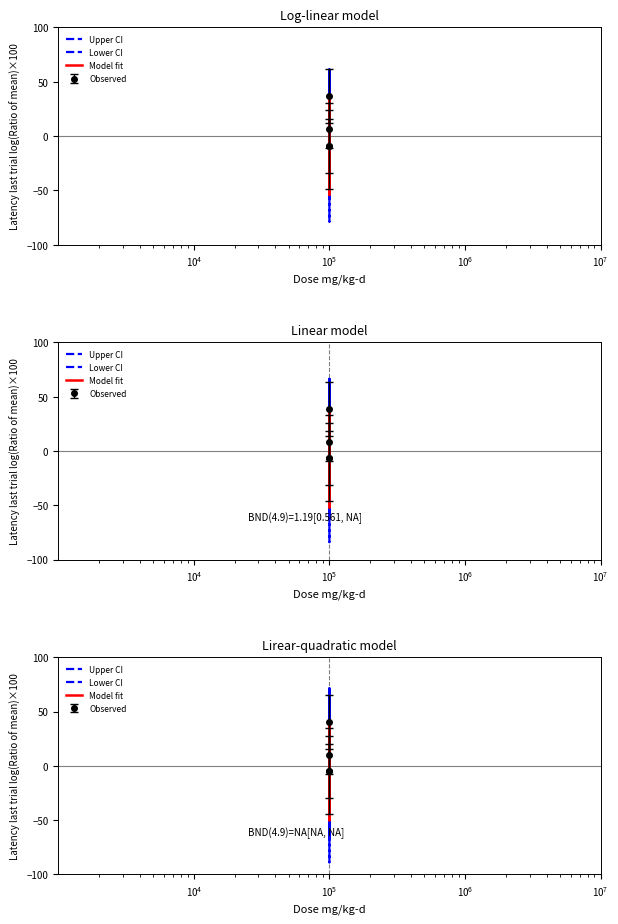

Does the chart have visible grid lines?

No